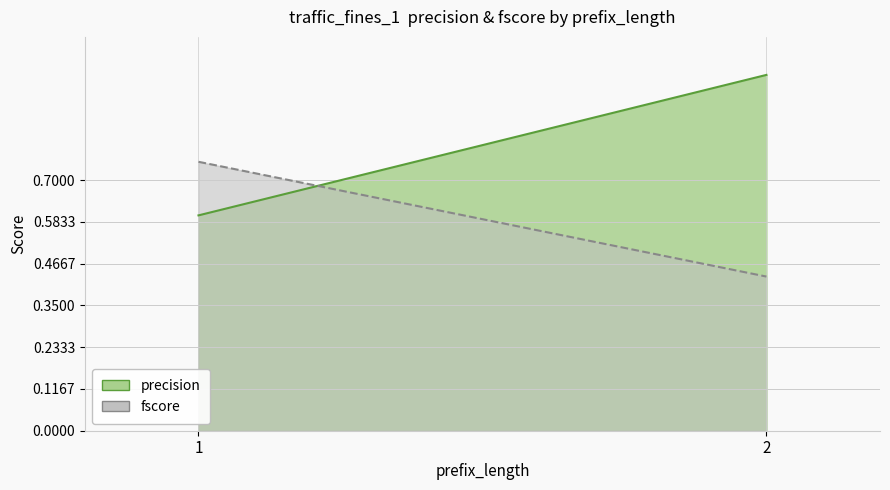

Does the chart have visible grid lines?

Yes